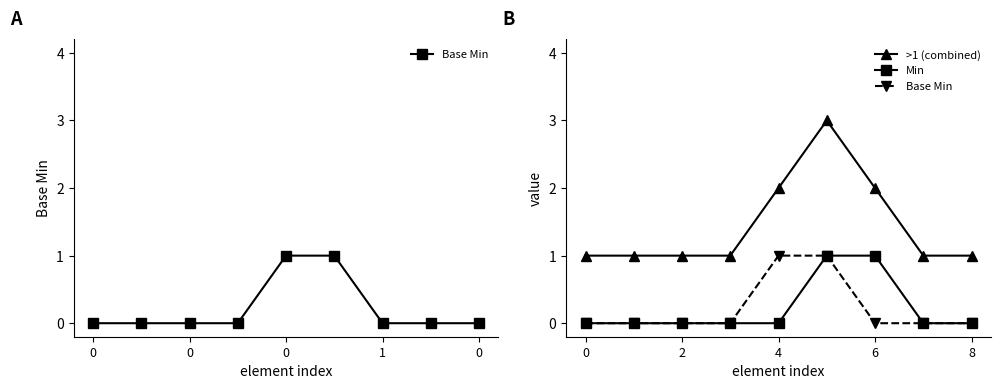

The value of Base Min at 0 is -1. True or false?

False